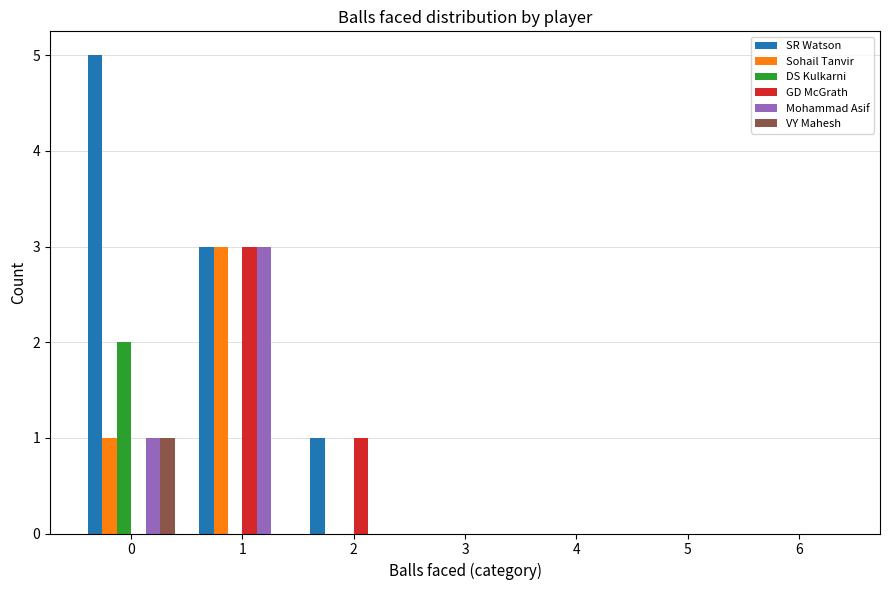

Count the number of categories in the chart.

7